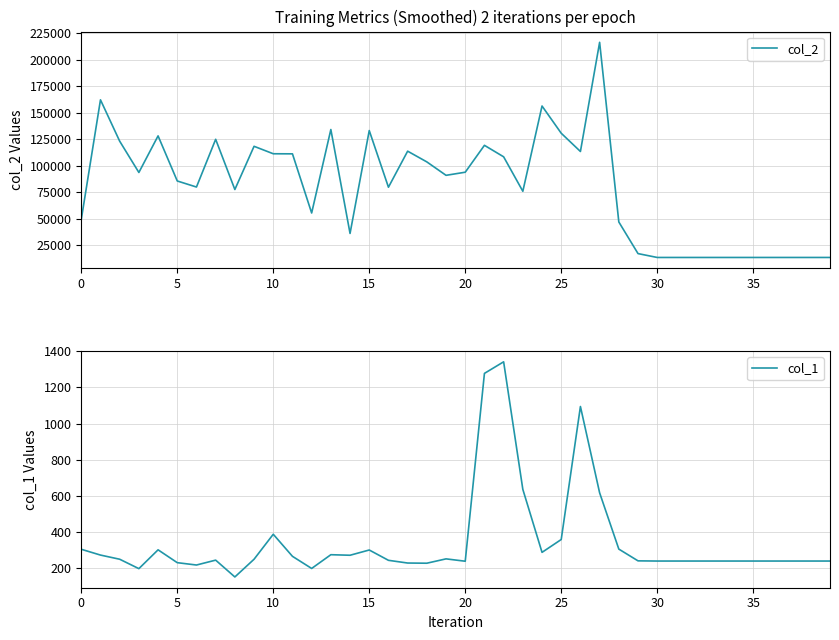

What is the minimum value for col_2?

13440